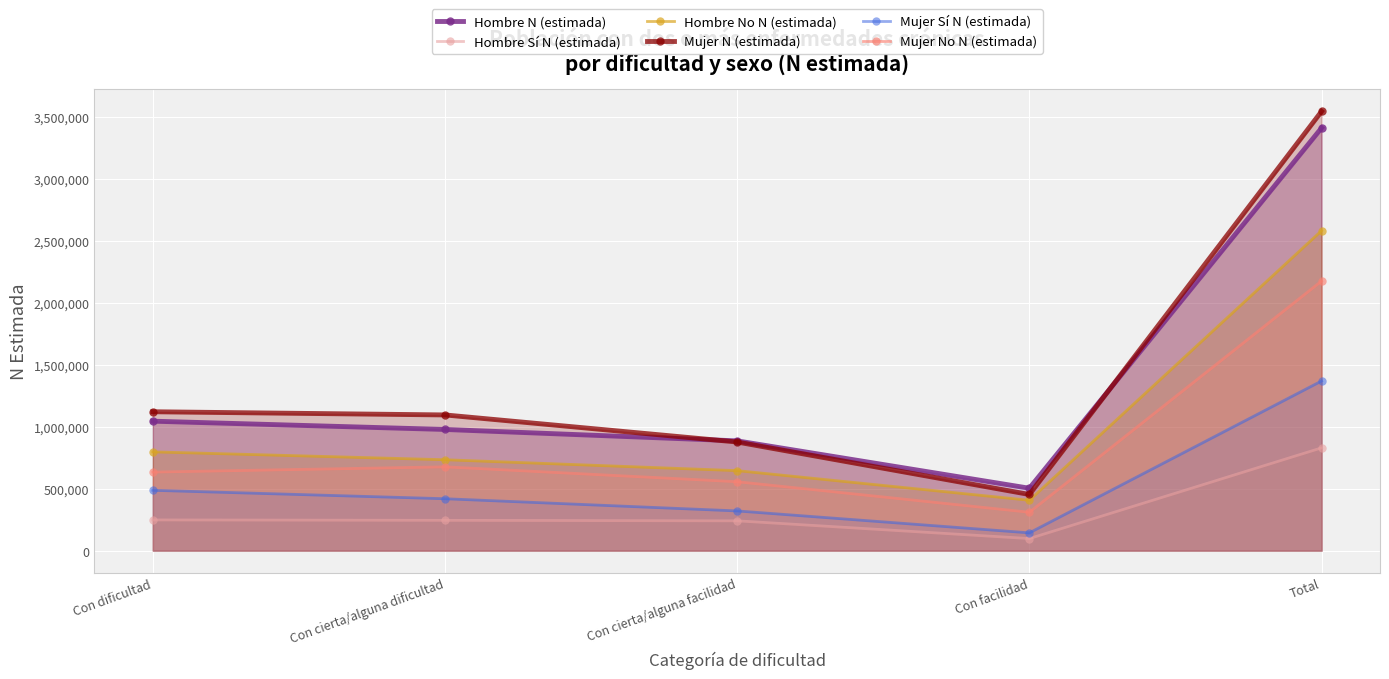

How many categories are shown in the chart?

5